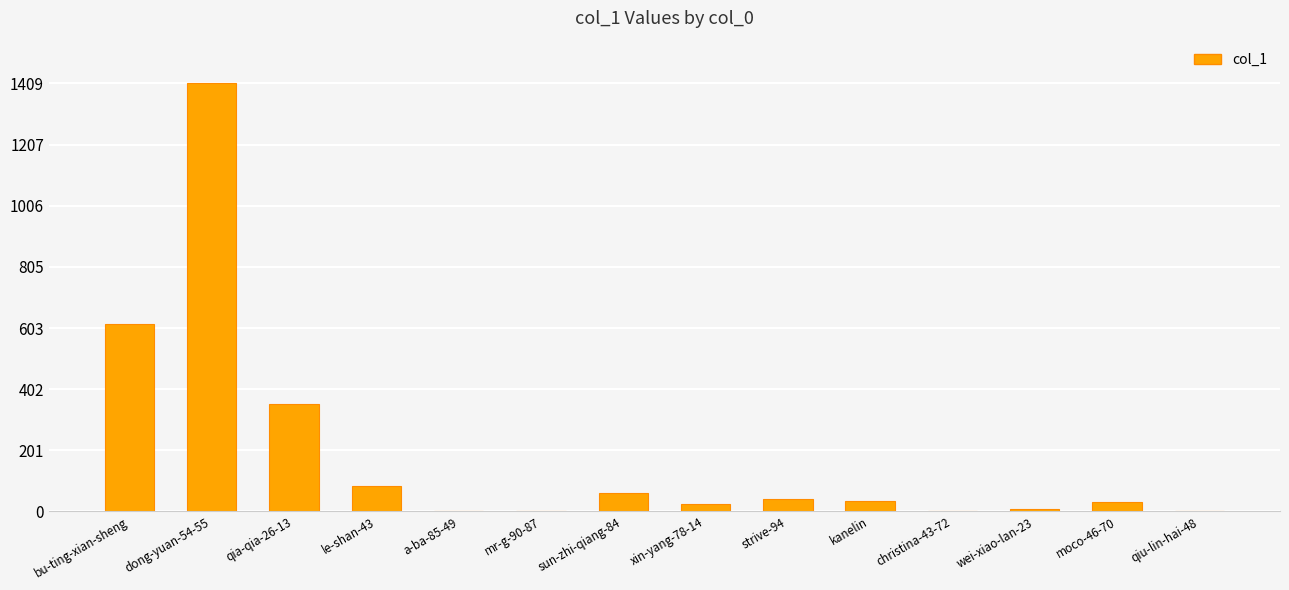

What is the greatest value displayed?

1409